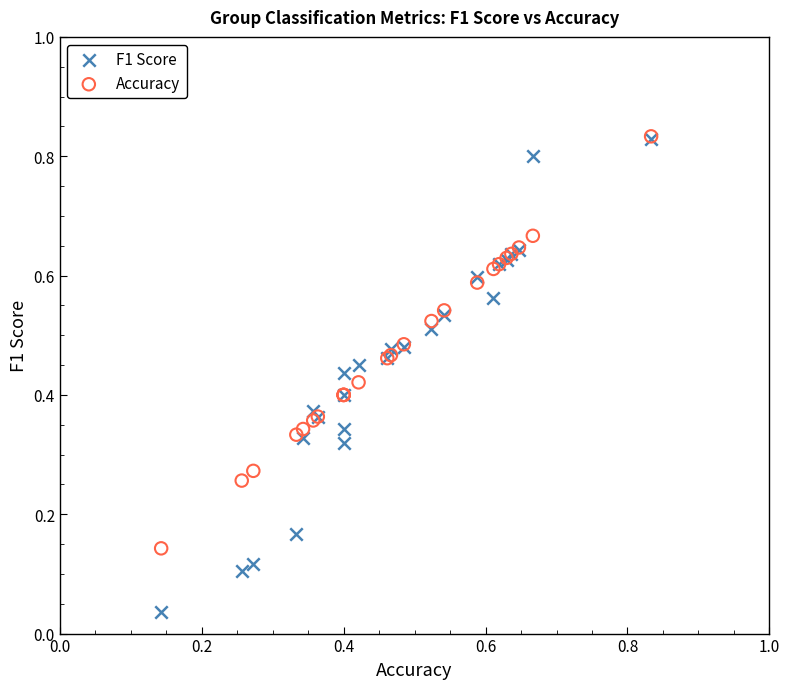

Which series reaches the minimum Y coordinate?

F1 Score